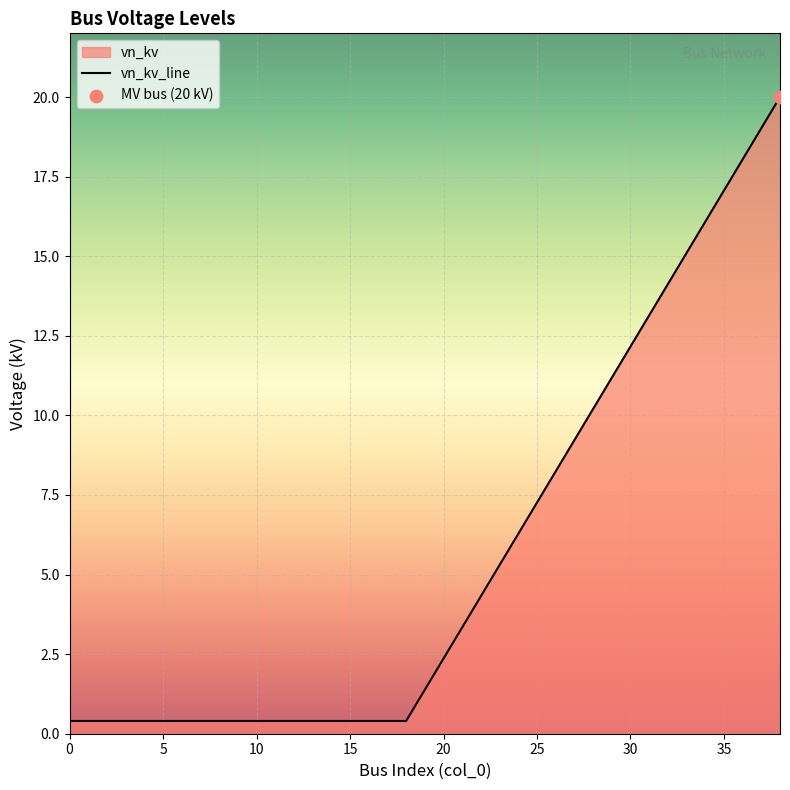

Between 18 and 15, which is larger?

18